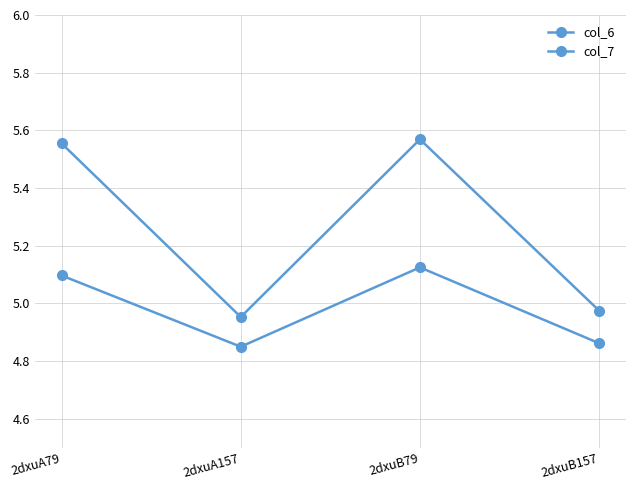

How many data points in col_7 are above 5?

2